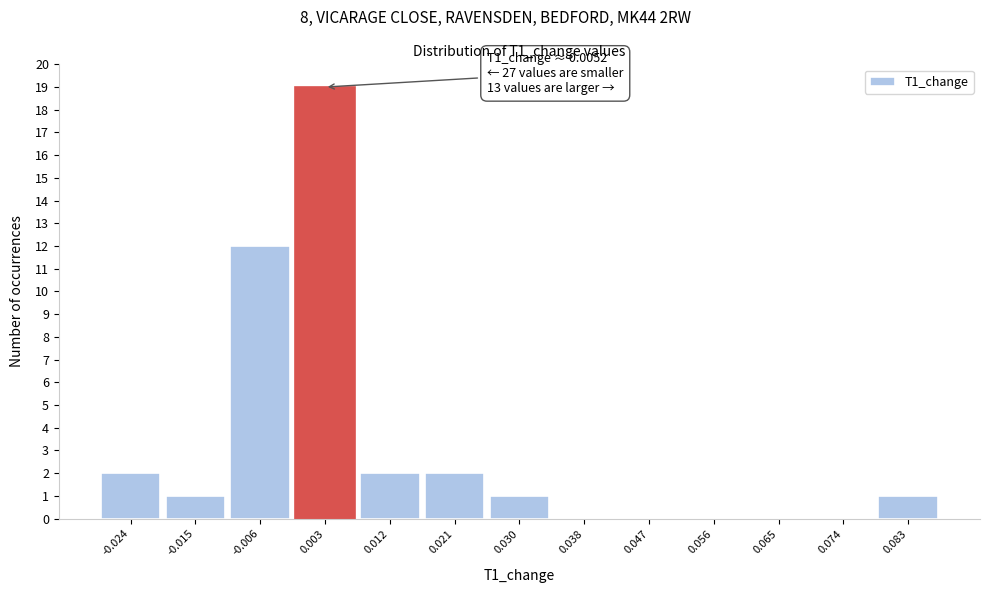

Which range on the x-axis has the tallest bar?

-0.002 to 0.007